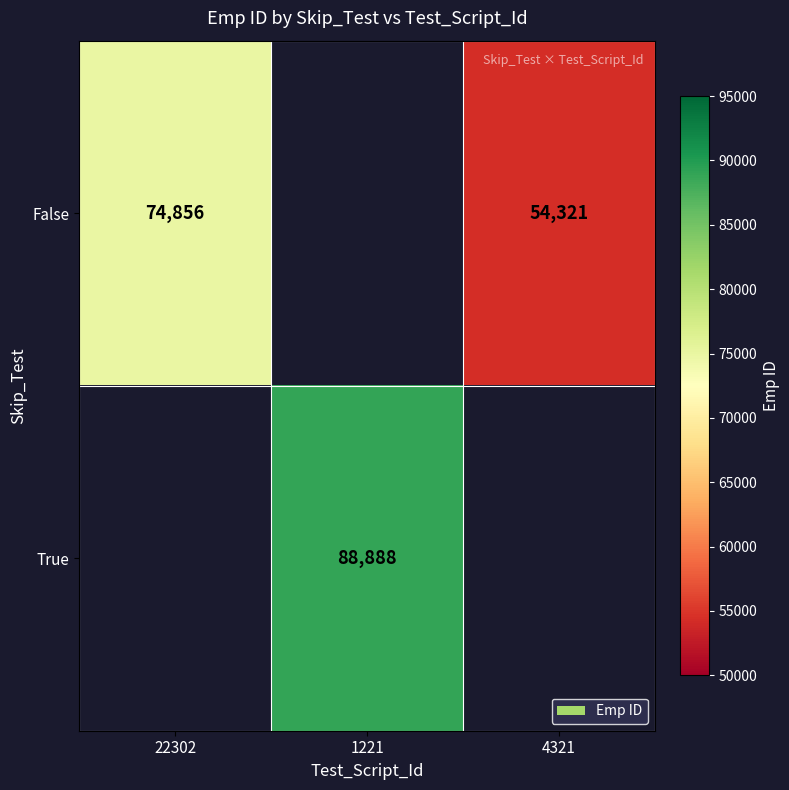

Between 4321 and 1221, which is larger?

1221